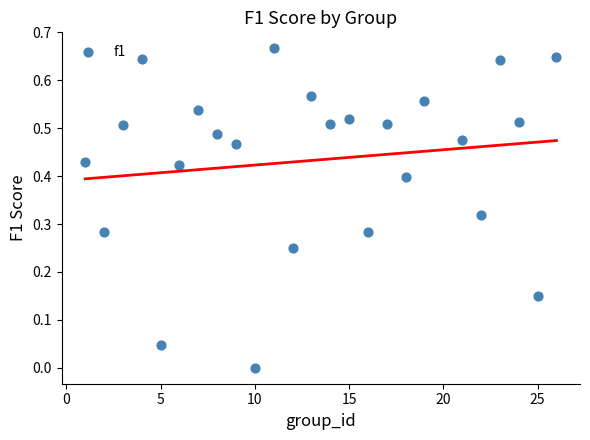

What is the range of X values (max minus min)?

25.0